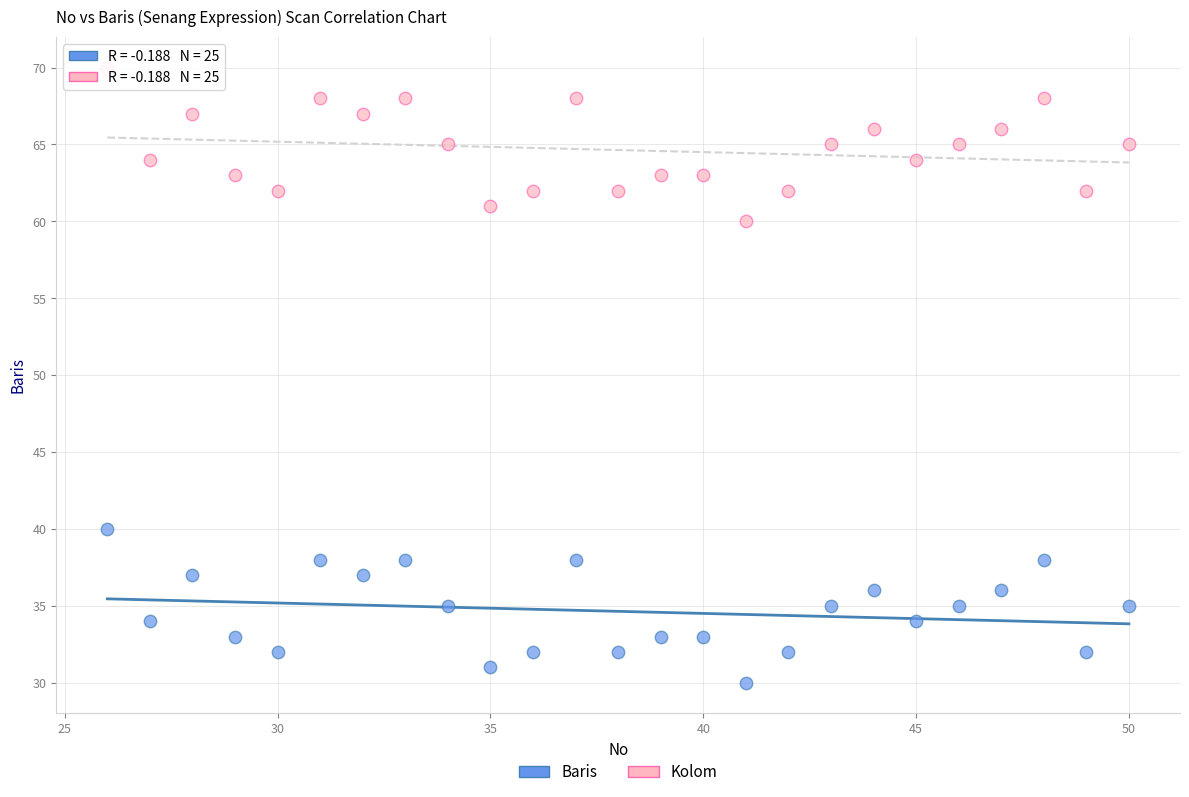

Across all data points, what is the range of Y values (max minus min)?

40